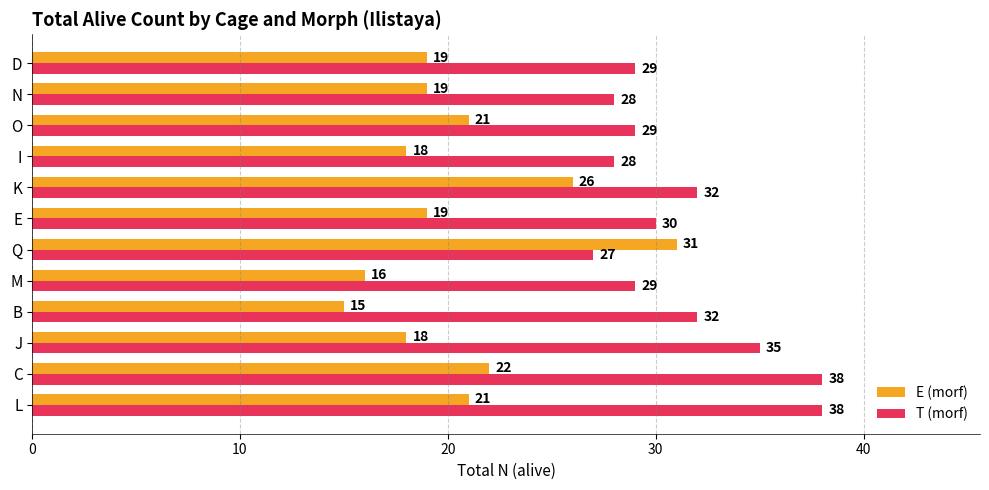

Where is E (morf) nearest to the value 23?

C